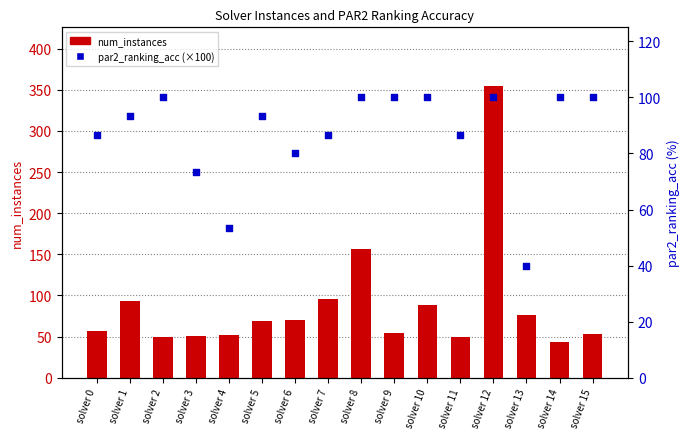

Which series contains the lowest Y value?

par2_ranking_acc (×100)